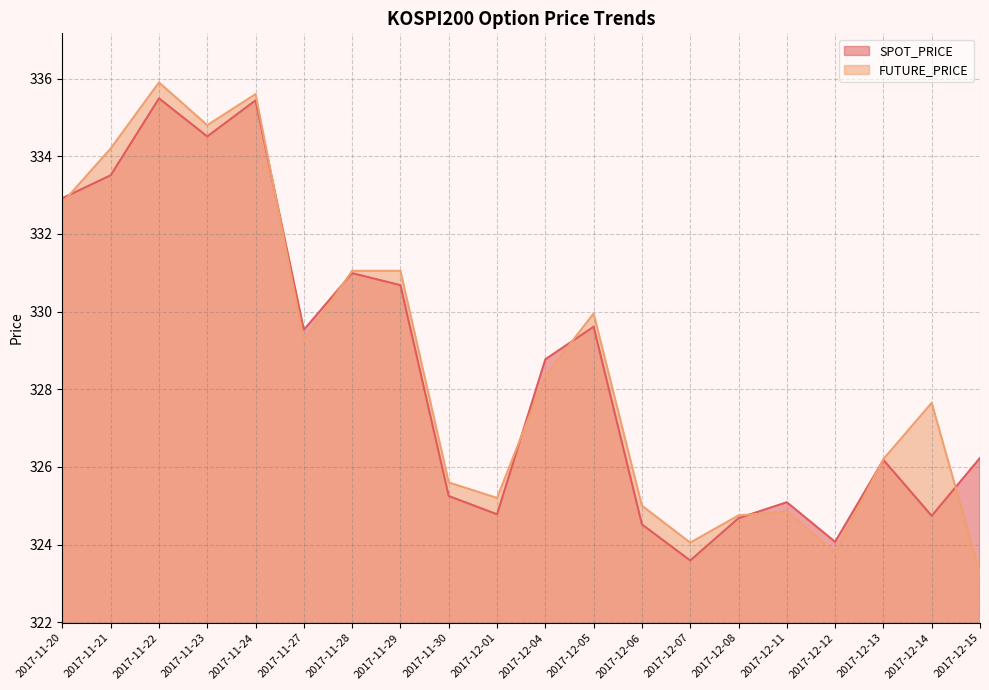

True or false: FUTURE_PRICE and SPOT_PRICE cross at least once.

True